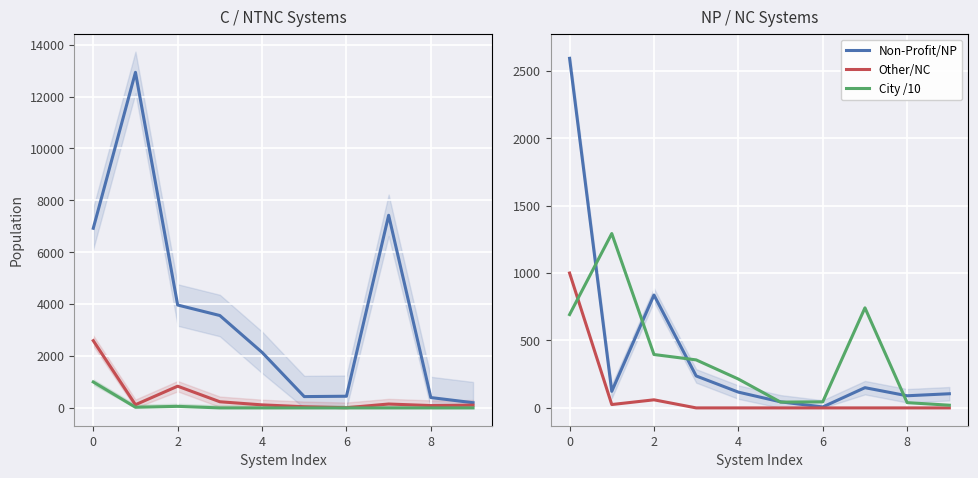

How many data points in City/Municipal are less than 3561?

5